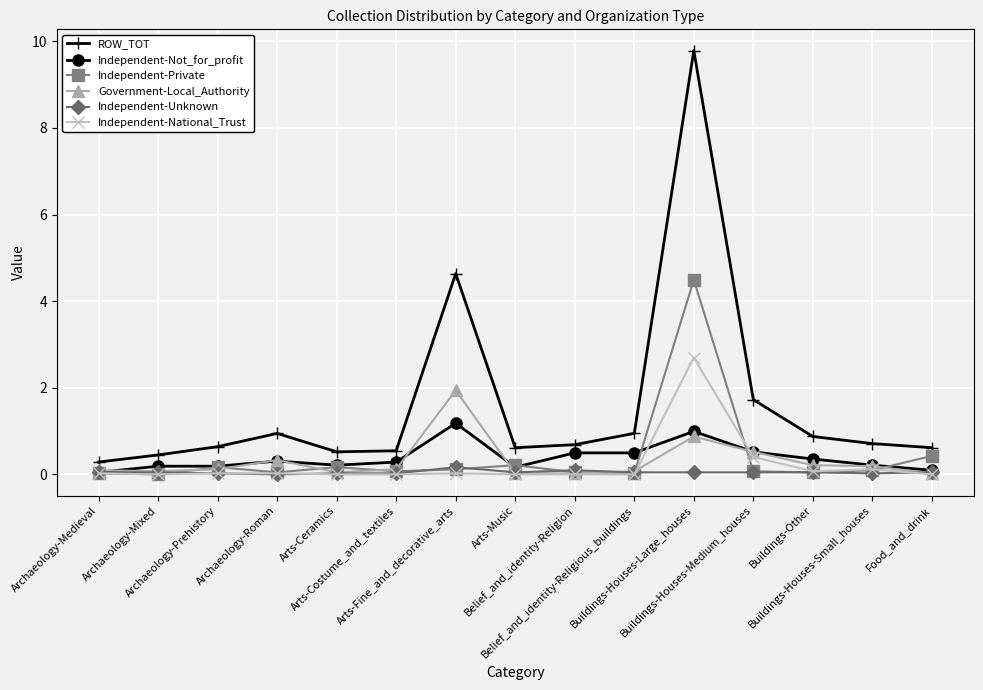

After their last crossing, which series has the higher values: Independent-National_Trust or Independent-Private?

Independent-Private